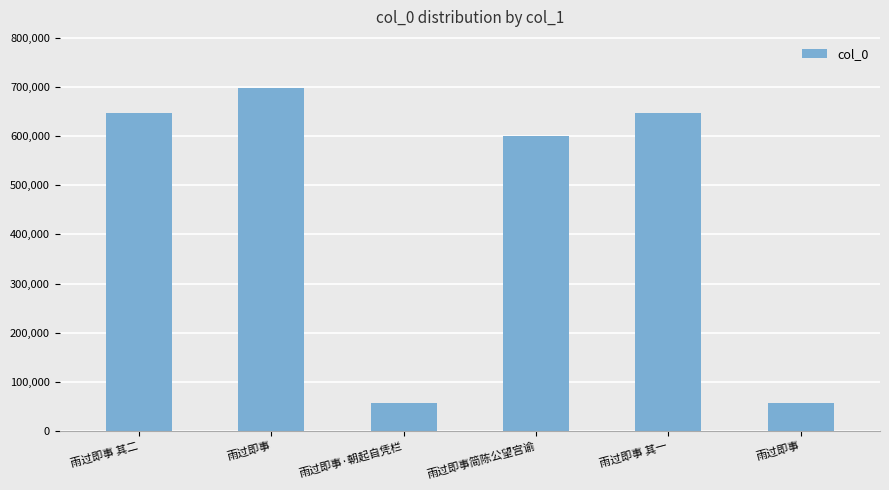

Reading left to right, list all the values displayed in this chart.

646495	696901	58018	600321	646494	58017